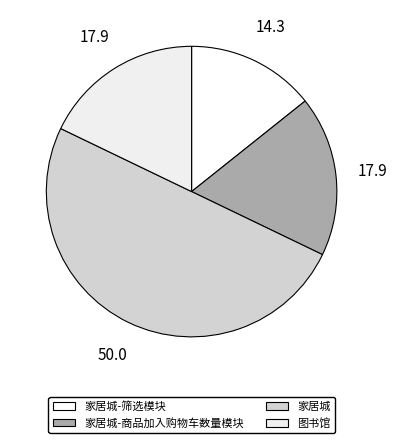

Is there any slice that represents more than half of the pie?

No